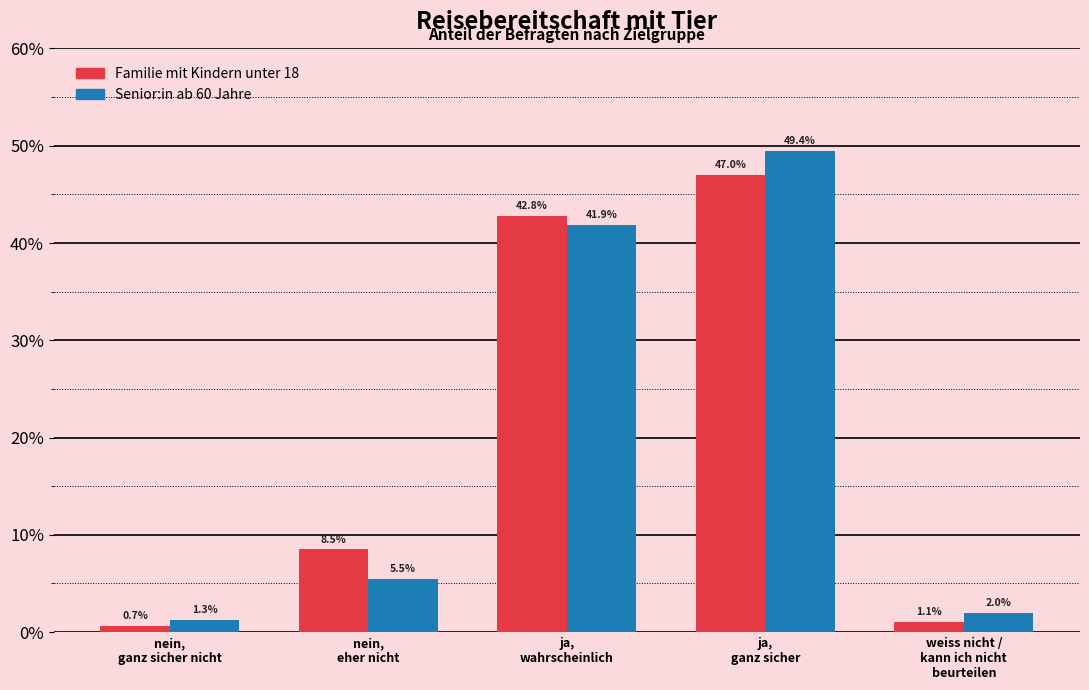

Are the bars grouped side by side (vs. stacked)?

Yes